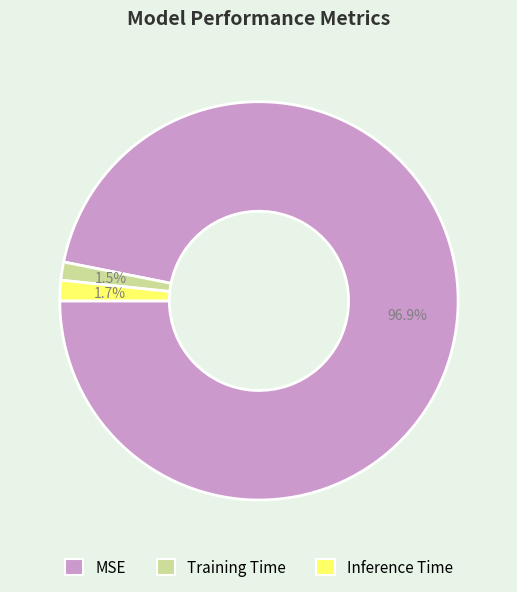

Does Inference Time represent more than half of the total?

No